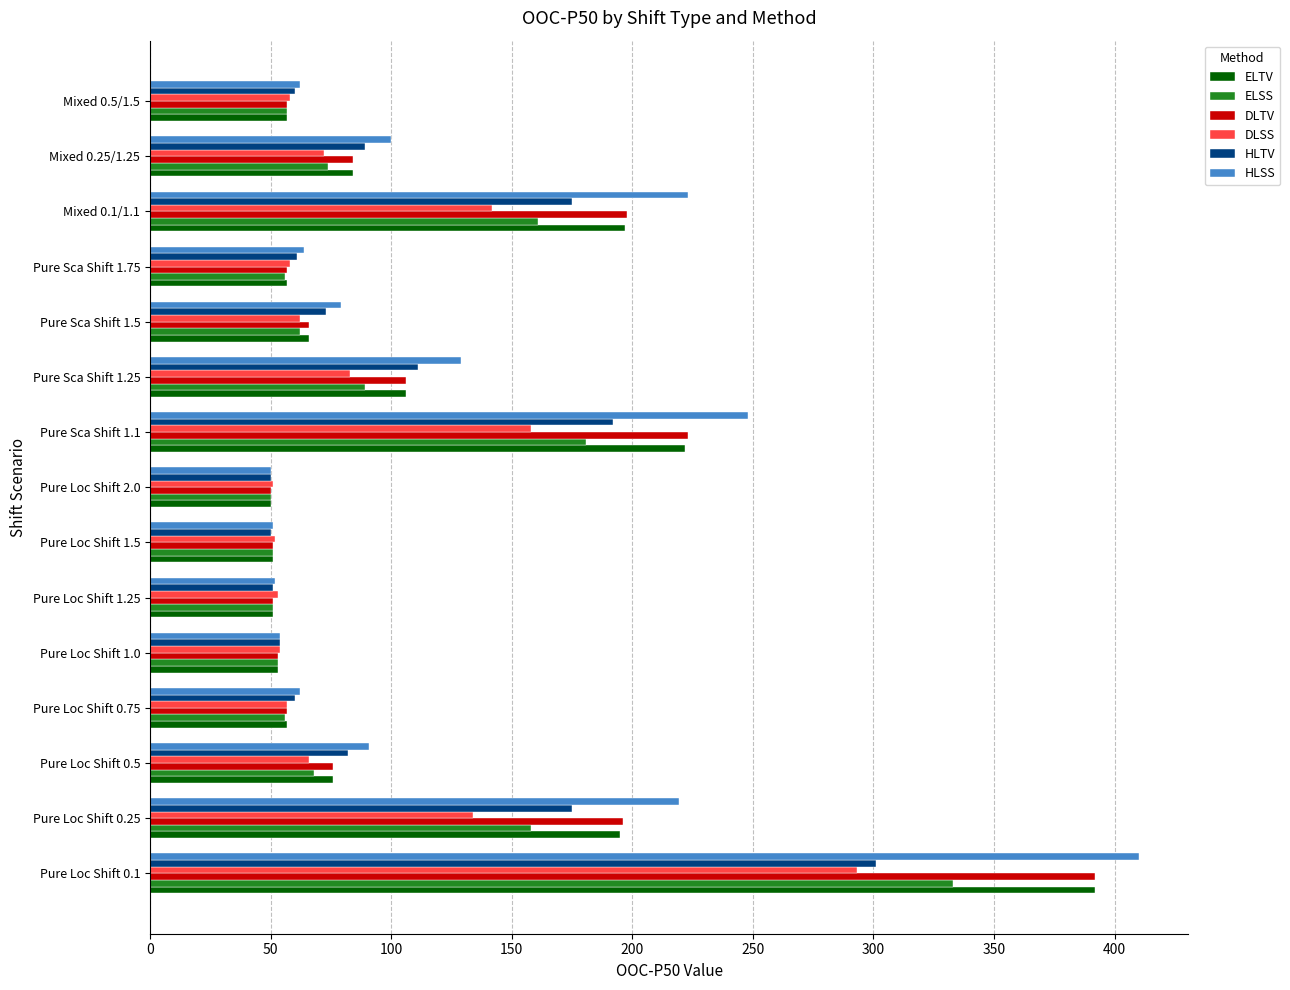

The value of ELTV at Pure Sca Shift 1.25 is 106.0. True or false?

True